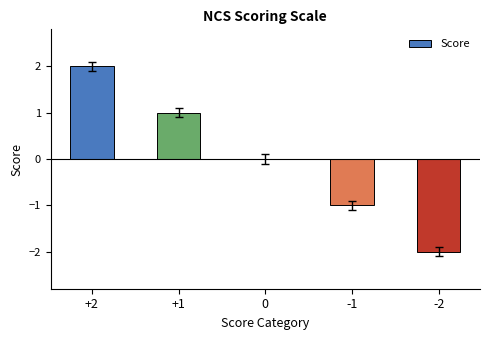

True or false: the data shows -2 at -2.

True